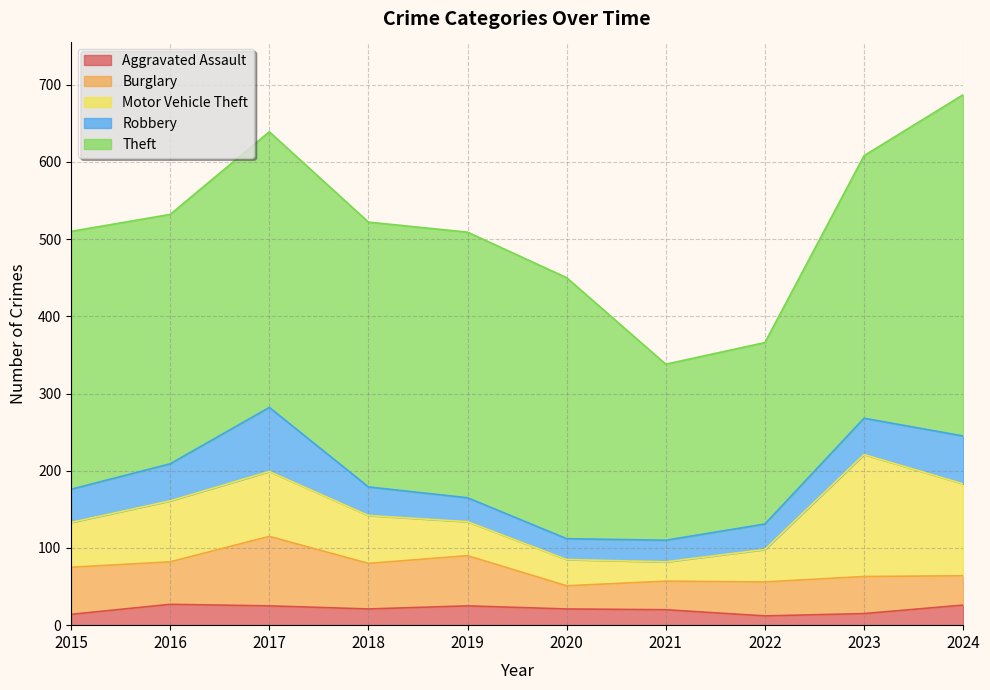

Reading right to left, what are all the values shown in this chart?

Aggravated Assault: 26	15	12	20	21	25	21	25	27	14
Burglary: 38	48	44	37	30	65	59	90	55	61
Motor Vehicle Theft: 119	158	42	25	34	44	62	84	79	58
Robbery: 62	47	33	28	27	31	37	83	48	43
Theft: 442	340	235	228	338	344	343	357	323	334